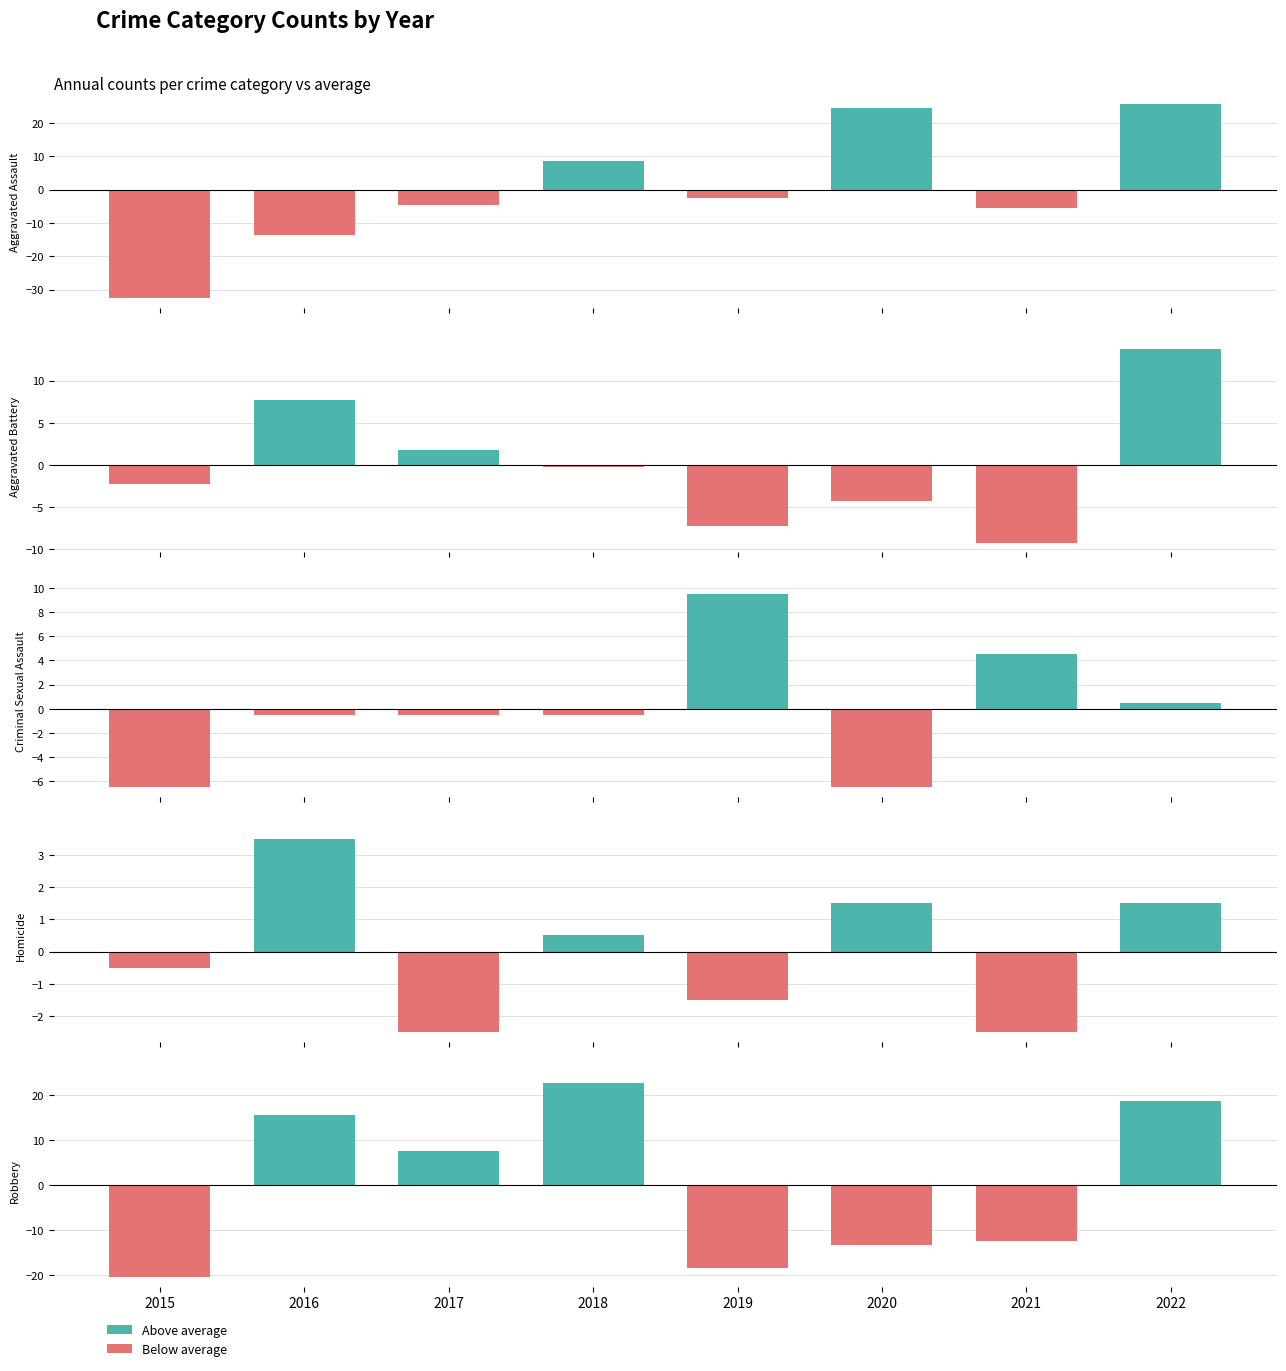

True or false: Aggravated Assault has a value of -9.7 at 2021.

False